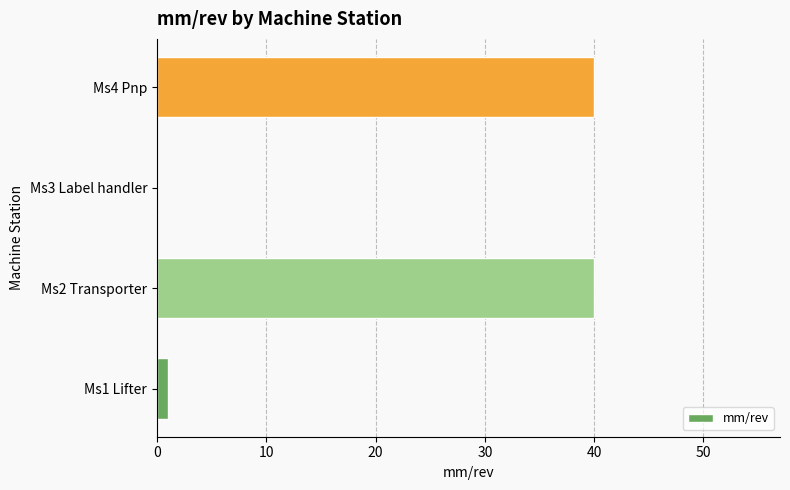

The chart shows a value of 40 at Ms2 Transporter. True or false?

True